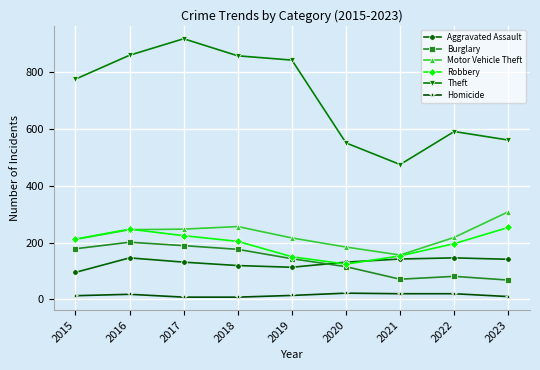

At which label does Theft reach its peak?

2017